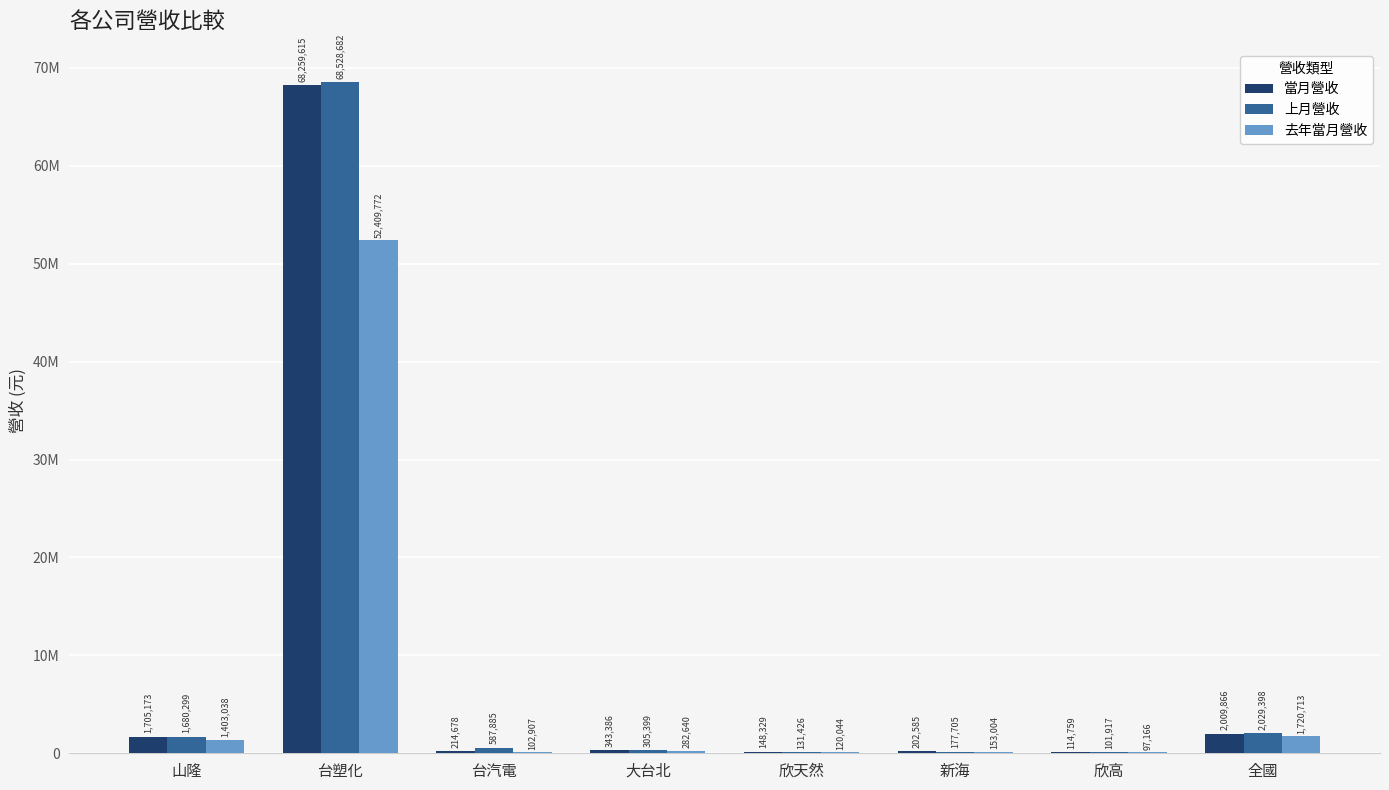

What are all the series names shown in the legend?

當月營收, 上月營收, 去年當月營收